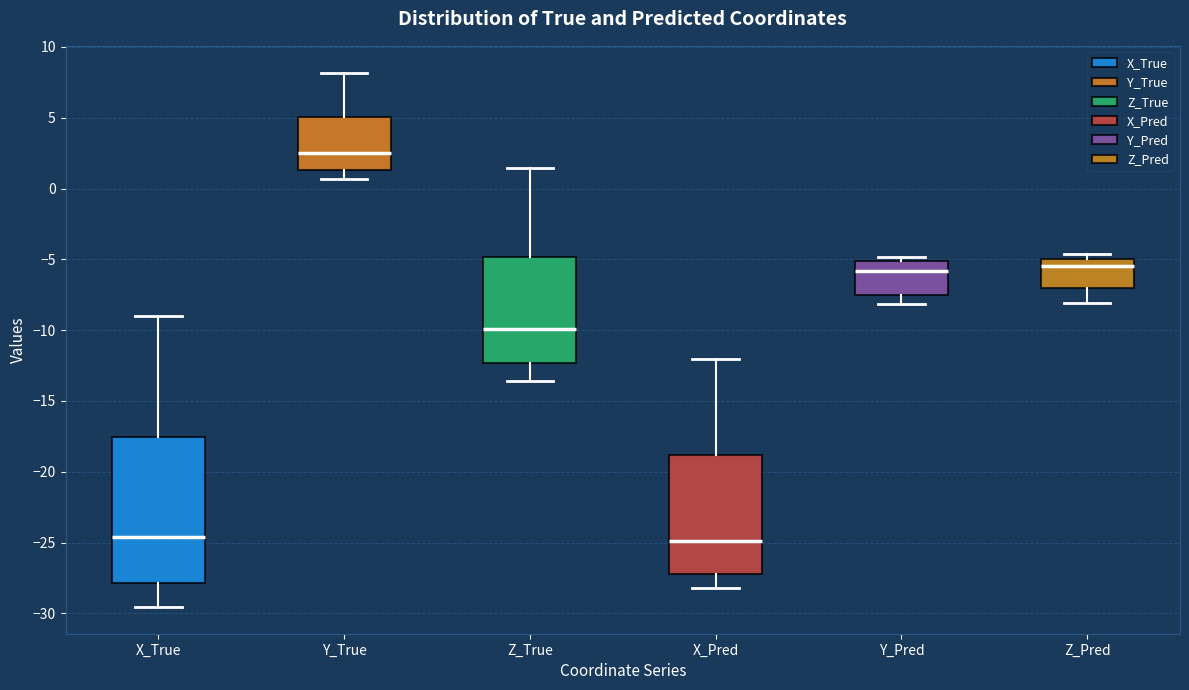

Reading left to right, read every box against the y-axis: the position of its median line, the range the box covers, and the ends of its whiskers. The values are not printed on the chart, so give them approximately, as read against the axis.

X_True: median -24.5, box -28.0 to -17.5, whiskers -29.5 to -9.0
Y_True: median 2.5, box 1.5 to 5.0, whiskers 0.5 to 8.0
Z_True: median -10.0, box -12.5 to -5.0, whiskers -13.5 to 1.5
X_Pred: median -25.0, box -27.0 to -19.0, whiskers -28.0 to -12.0
Y_Pred: median -6.0, box -7.5 to -5.0, whiskers -8.0 to -5.0 (just above the box's upper edge)
Z_Pred: median -5.5, box -7.0 to -5.0, whiskers -8.0 to -4.5